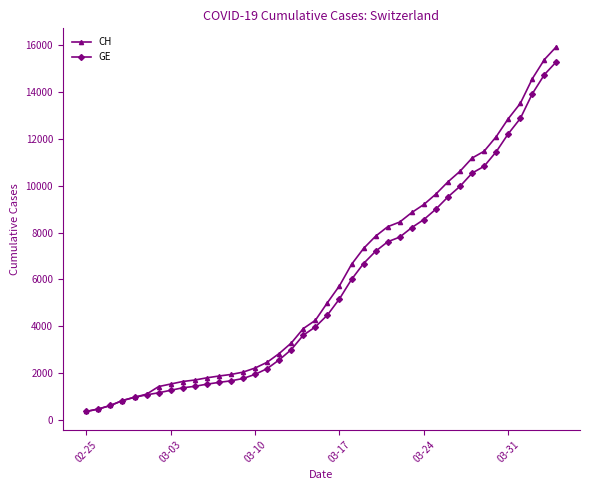

How many series are shown in this chart?

2